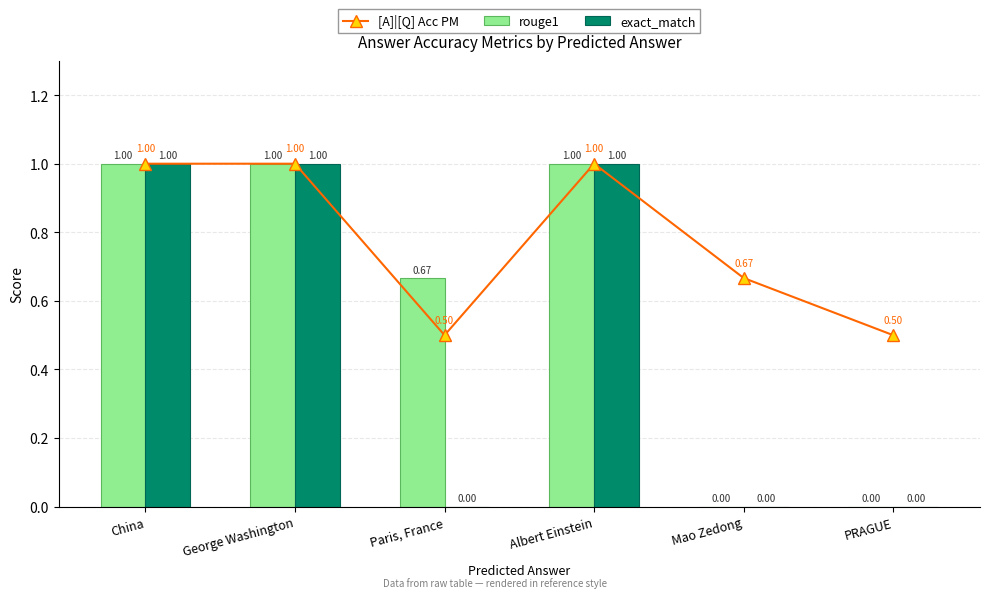

What is the difference between the highest and lowest values at Paris, France?

0.7